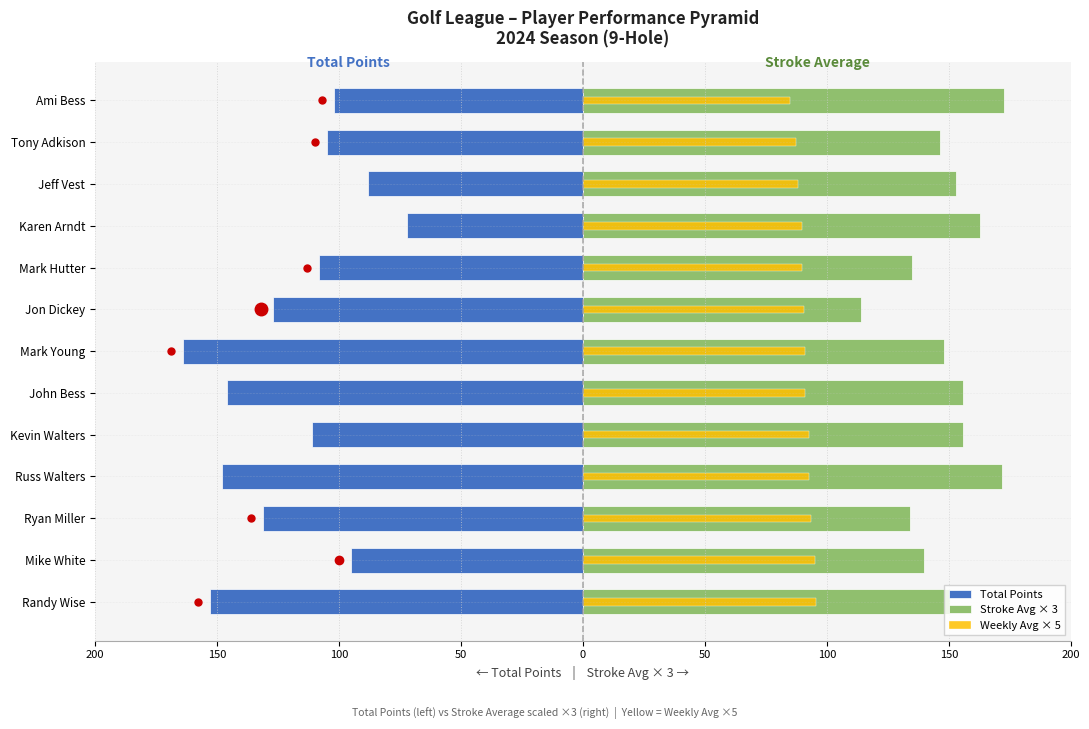

How many categories are shown in the chart?

13